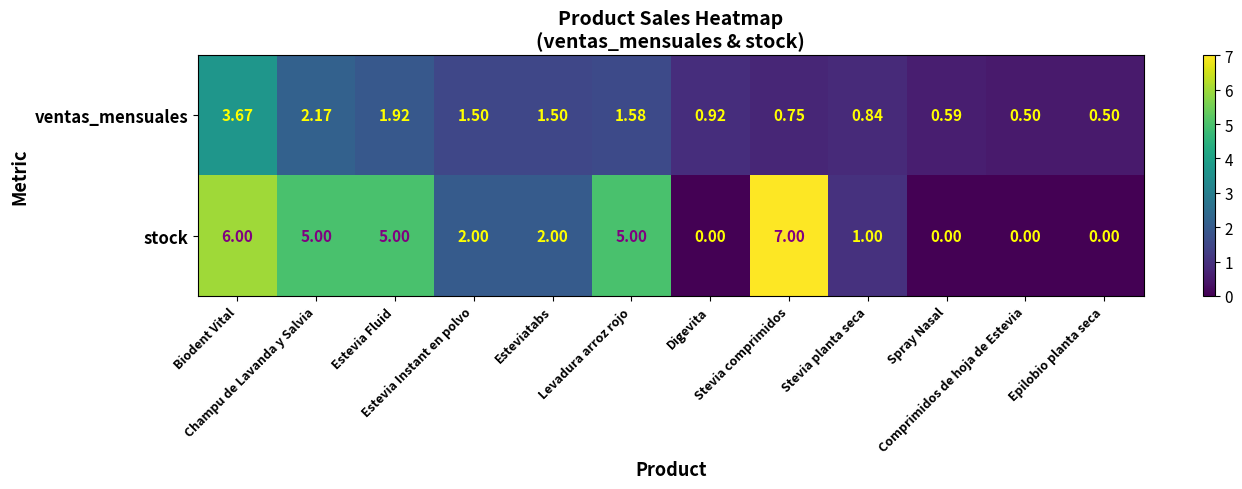

Which series has the largest total across all categories?

stock